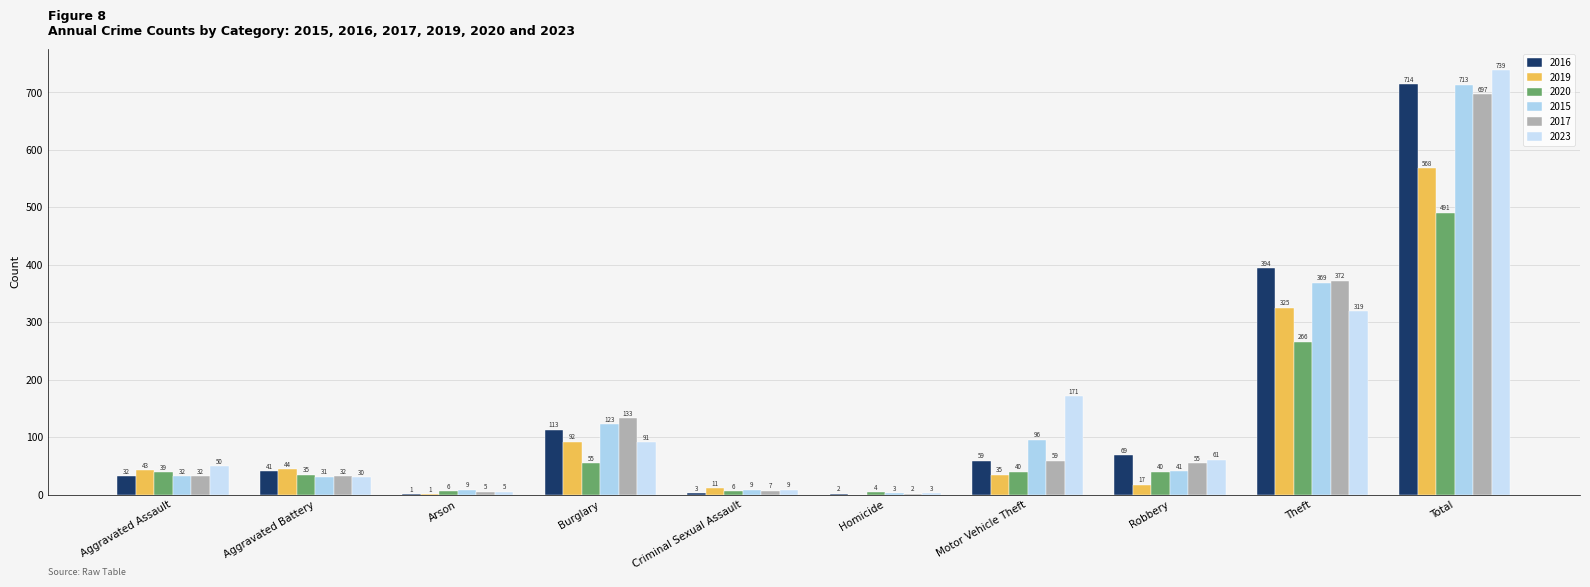

At which label does 2023 first exceed 61?

Burglary